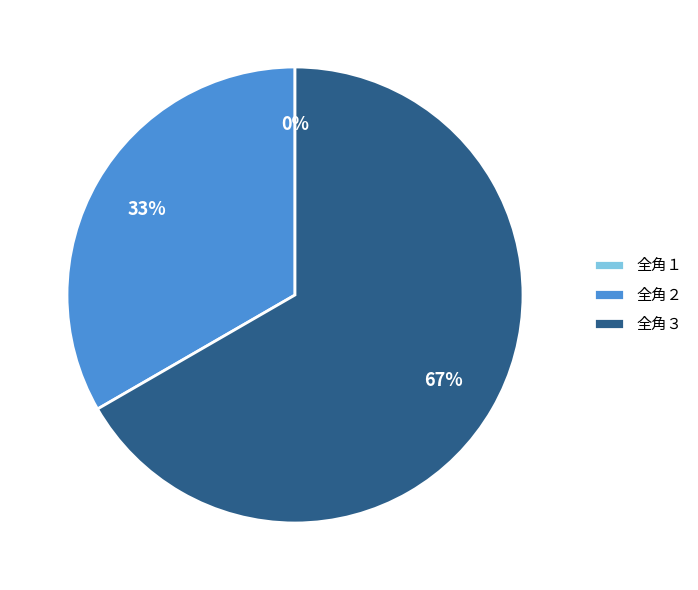

True or false: 全角１ accounts for 6% of the total.

False